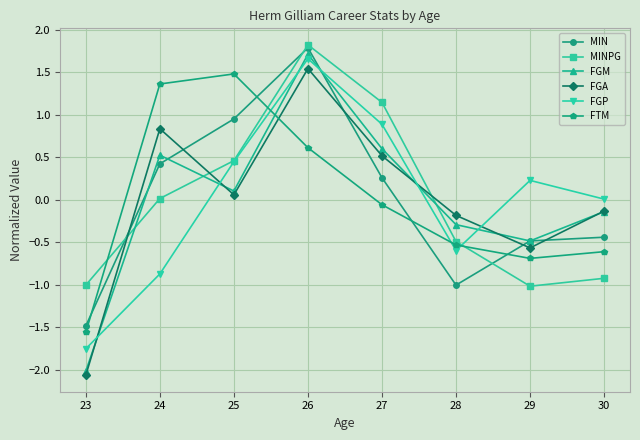

Does the chart display data point markers on the line(s)?

Yes